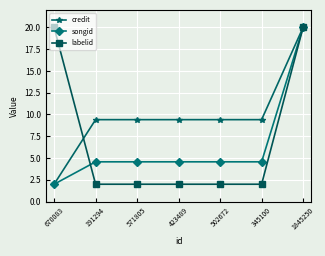

Reading left to right, what are all the values shown in this chart?

credit: 670083=2.0	191294=9.4	571805=9.4	423489=9.4	502672=9.4	345100=9.4	1845250=20.0
songid: 670083=2.0	191294=4.6	571805=4.6	423489=4.6	502672=4.6	345100=4.6	1845250=20.0
labelid: 670083=20.0	191294=2.0	571805=2.0	423489=2.0	502672=2.0	345100=2.0	1845250=20.0